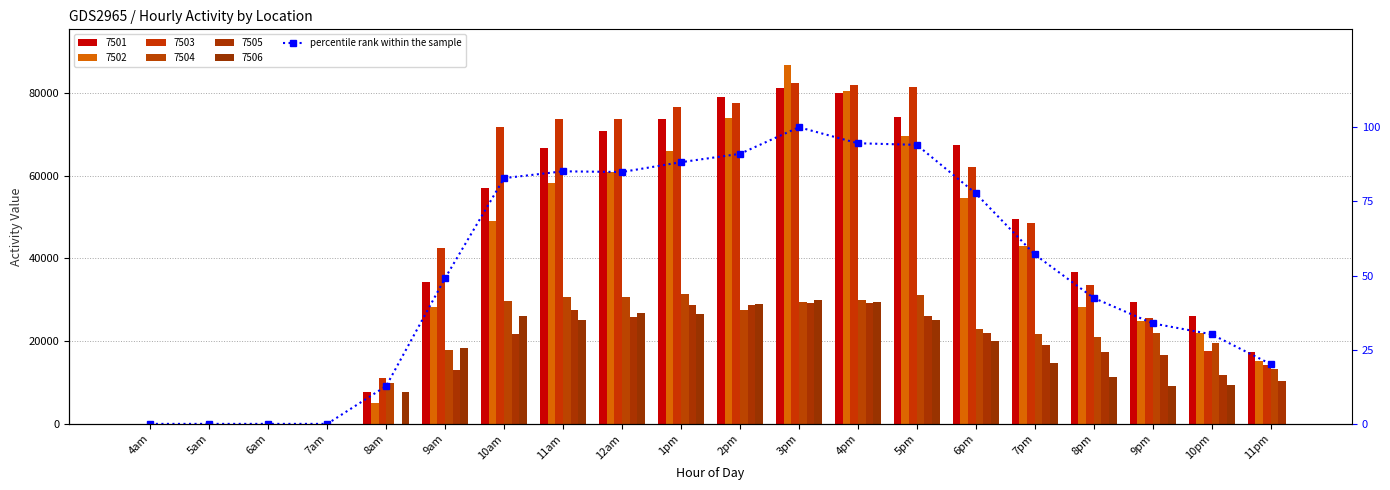

Rank the categories by value from highest to lowest.

3pm, 4pm, 5pm, 2pm, 1pm, 11am, 12am, 10am, 6pm, 7pm, 9am, 8pm, 9pm, 10pm, 11pm, 8am, 4am, 5am, 6am, 7am